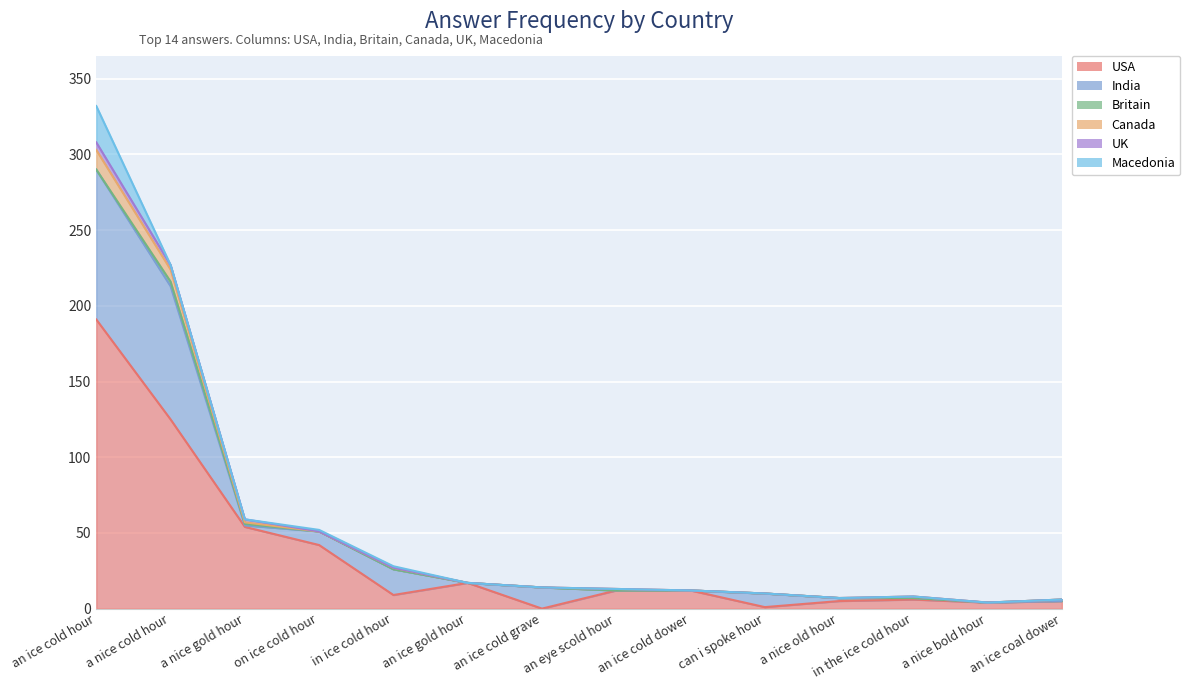

What position from the right is an ice cold hour?

14